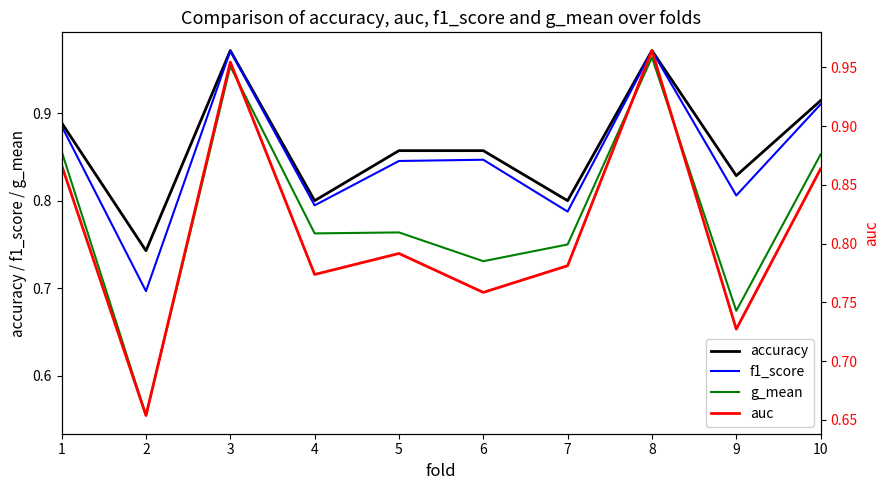

Which series has the widest spread of values?

g_mean